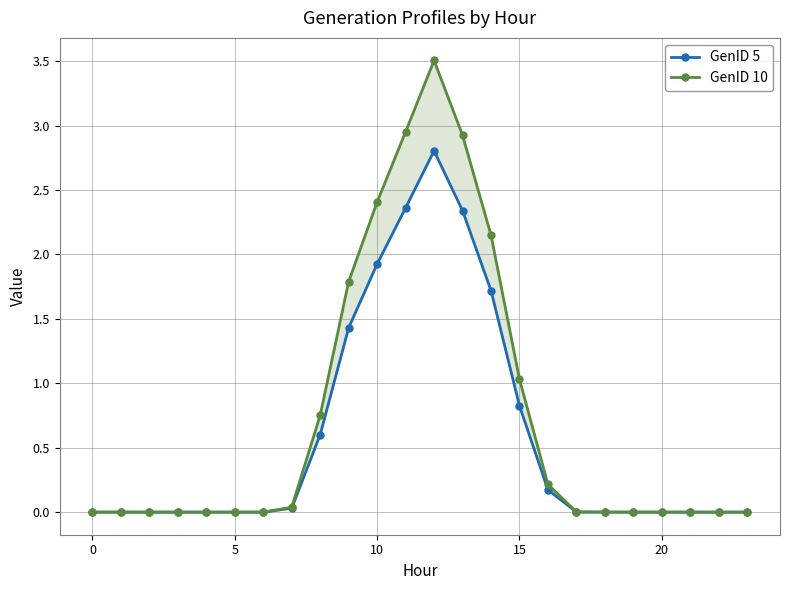

What is the average value of the GenID 5 series?

0.6